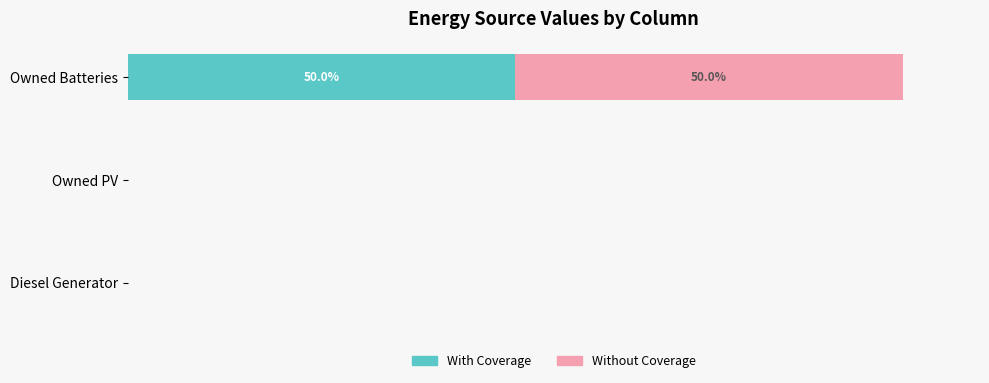

What are all the series names shown in the legend?

With Coverage, Without Coverage